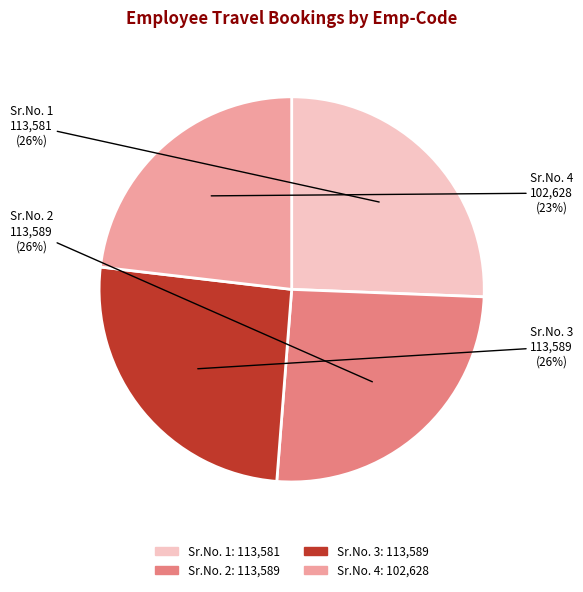

Does Sr.No. 1 represent more than half of the total?

No